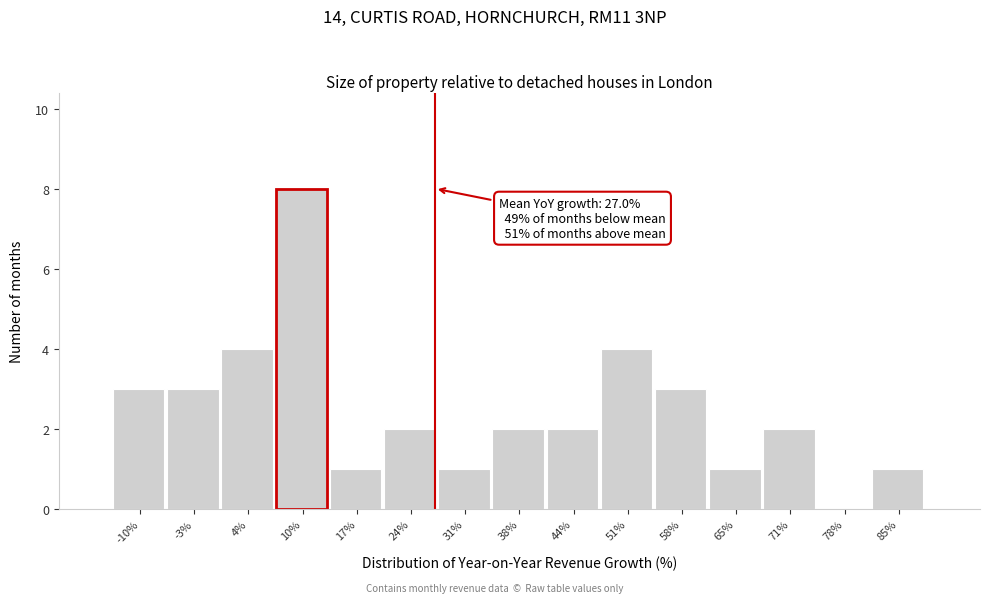

Which range on the x-axis has the tallest bar?

7 to 14